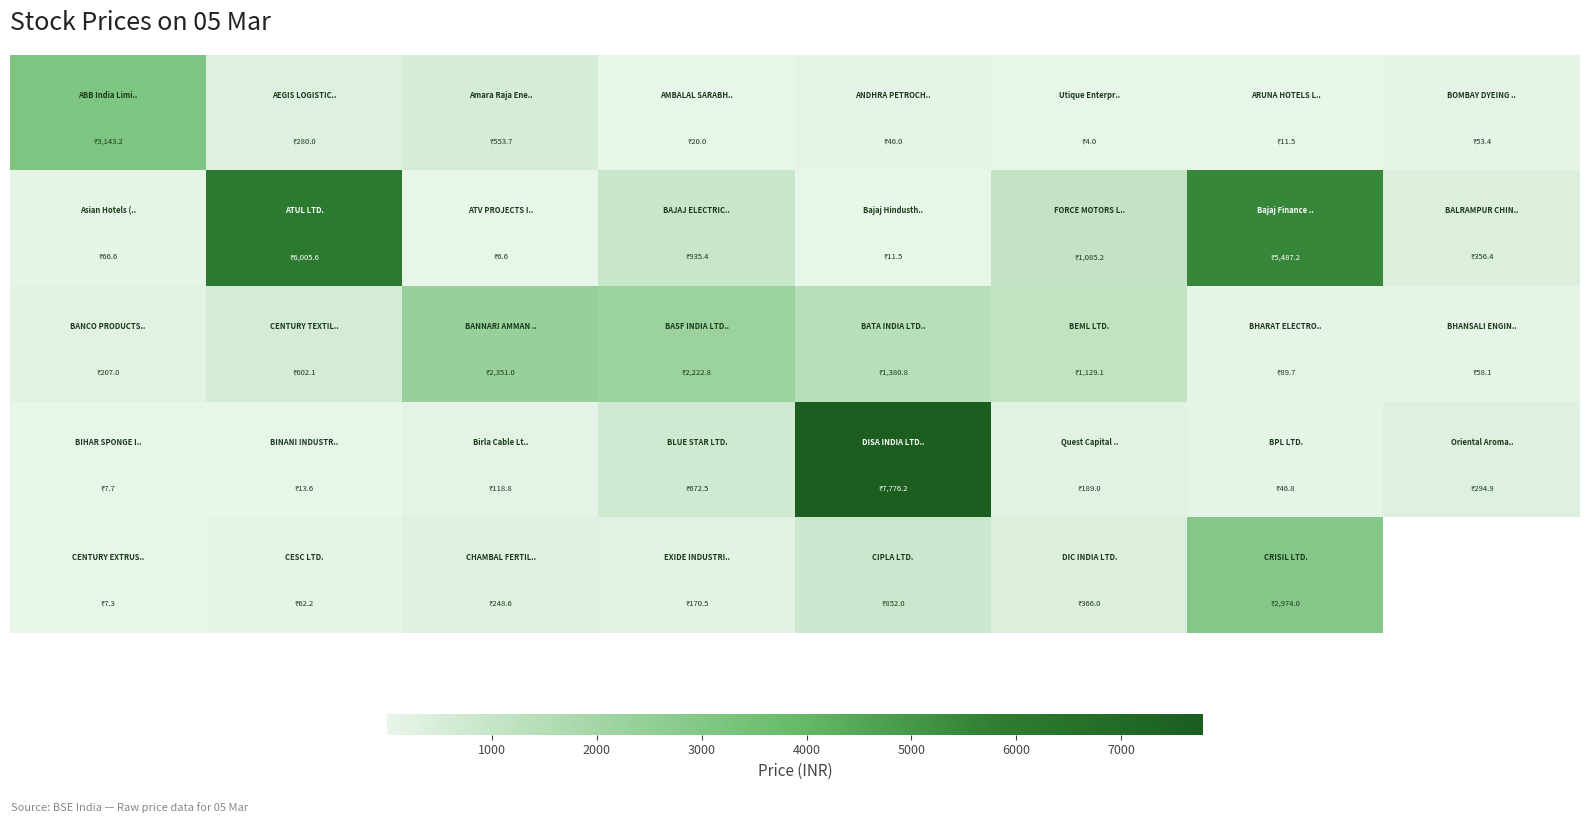

How many distinct data groups are displayed?

5